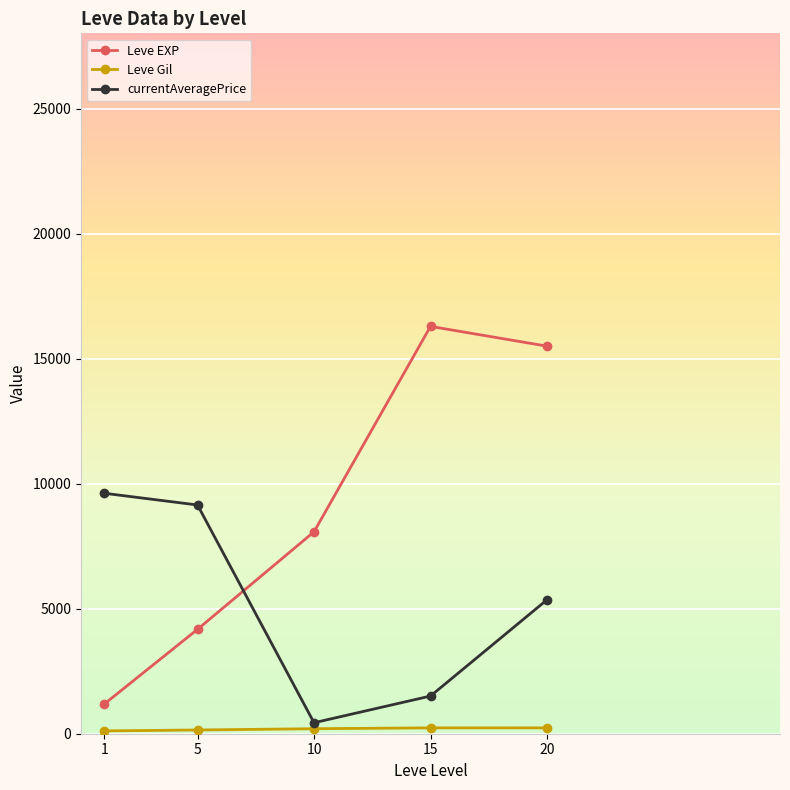

Which series has the widest spread of values?

Leve EXP